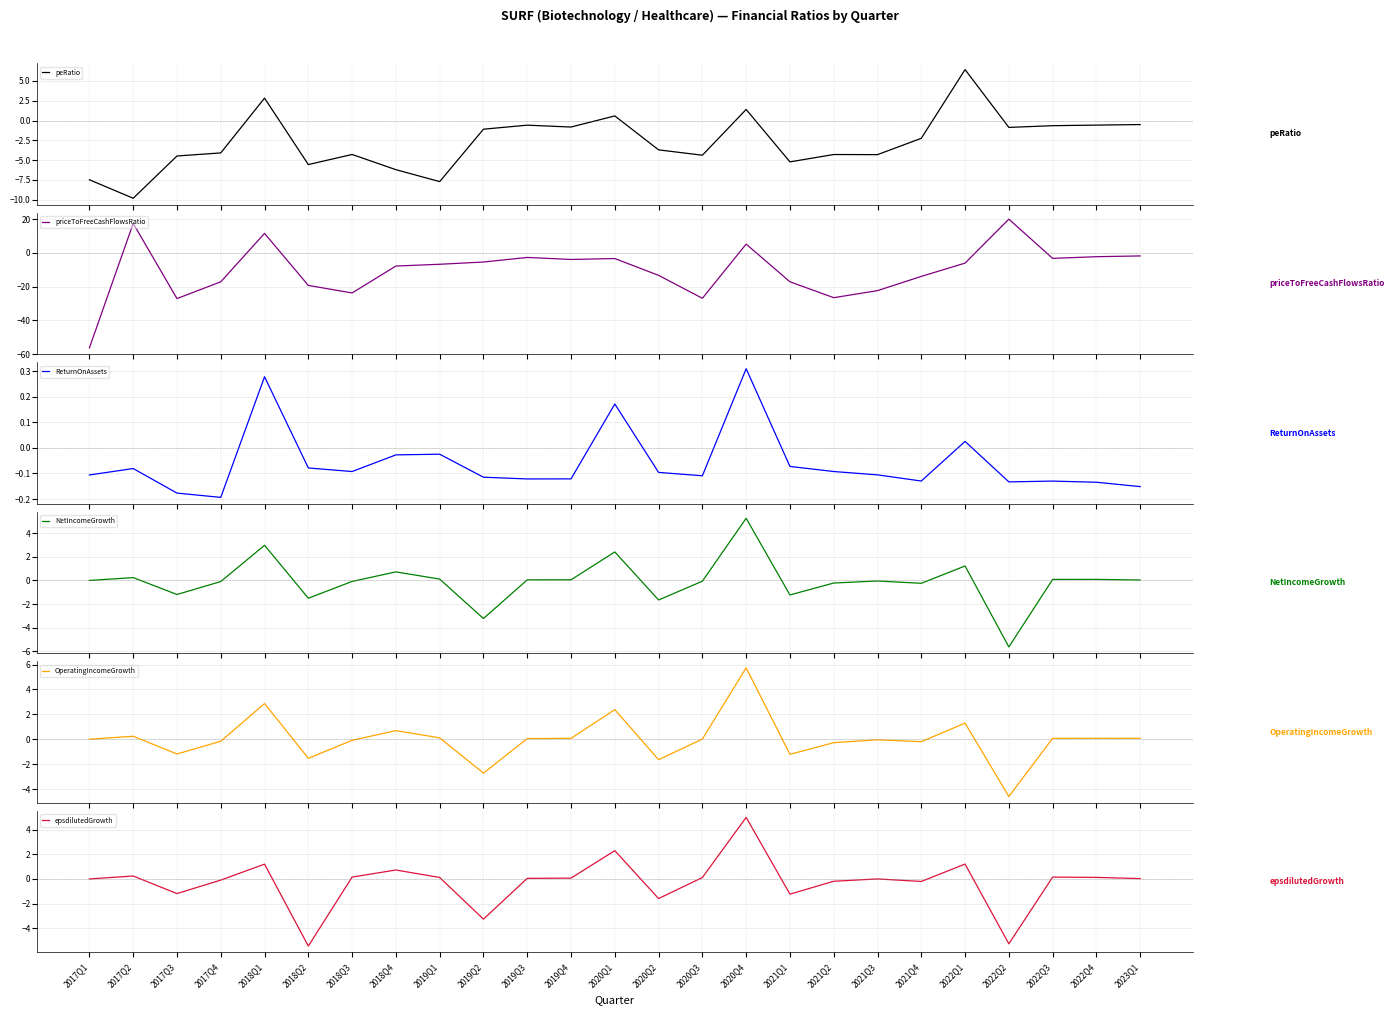

Reading left to right, list all the values displayed in this chart.

peRatio: -7.5	-9.8	-4.5	-4.1	2.8	-5.6	-4.3	-6.2	-7.7	-1.1	-0.6	-0.8	0.6	-3.7	-4.4	1.4	-5.2	-4.3	-4.3	-2.2	6.4	-0.9	-0.7	-0.6	-0.5
priceToFreeCashFlowsRatio: -56.2	17.5	-27.1	-17.1	11.5	-19.3	-23.7	-7.8	-6.7	-5.4	-2.7	-3.9	-3.4	-13.3	-26.9	5.2	-17.1	-26.5	-22.4	-13.9	-6.1	20.0	-3.3	-2.3	-1.8
ReturnOnAssets: -0.1	-0.1	-0.2	-0.2	0.3	-0.1	-0.1	-0.0	-0.0	-0.1	-0.1	-0.1	0.2	-0.1	-0.1	0.3	-0.1	-0.1	-0.1	-0.1	0.0	-0.1	-0.1	-0.1	-0.2
NetIncomeGrowth: 0.0	0.2	-1.2	-0.1	3.0	-1.5	-0.1	0.7	0.1	-3.2	0.0	0.1	2.4	-1.7	-0.1	5.3	-1.2	-0.2	-0.0	-0.2	1.2	-5.6	0.1	0.1	0.0
OperatingIncomeGrowth: 0.0	0.2	-1.2	-0.2	2.9	-1.5	-0.1	0.7	0.1	-2.7	0.1	0.1	2.4	-1.6	0.0	5.7	-1.2	-0.3	-0.0	-0.2	1.3	-4.6	0.1	0.1	0.1
epsdilutedGrowth: 0.0	0.2	-1.2	-0.1	1.2	-5.5	0.2	0.7	0.1	-3.3	0.0	0.1	2.3	-1.6	0.1	5.0	-1.2	-0.2	0.0	-0.2	1.2	-5.3	0.1	0.1	0.0